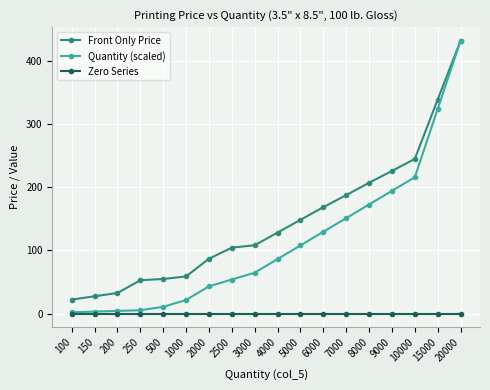

Count the number of categories in the chart.

18